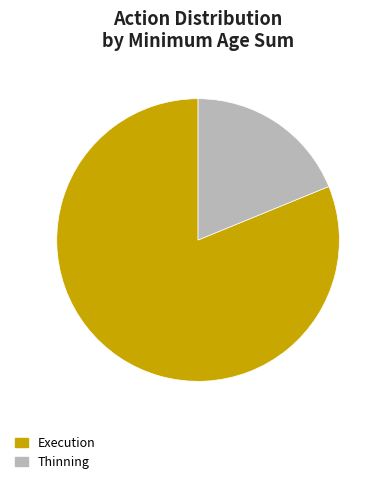

How many slices are in this pie chart?

2